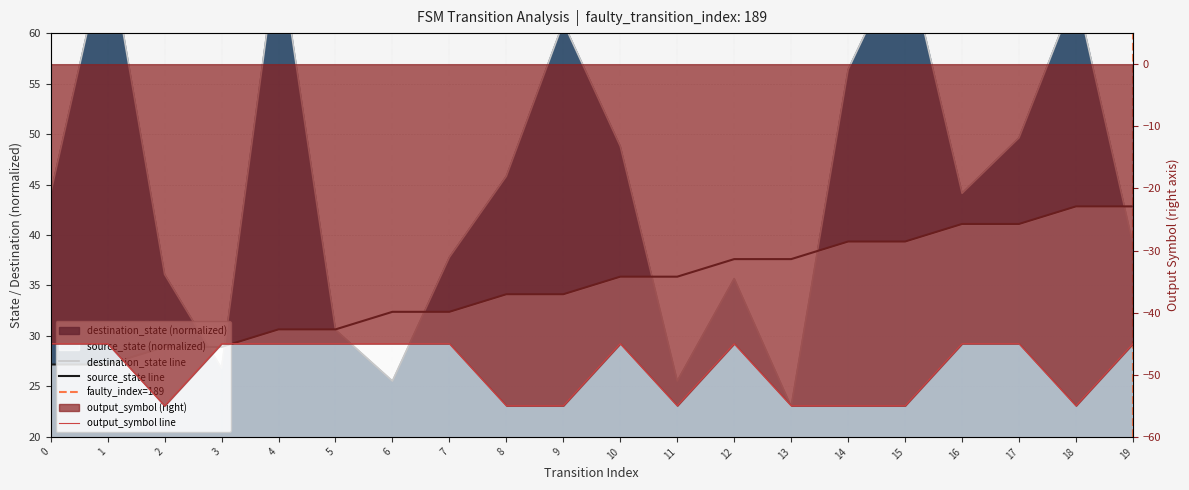

Between 1 and 11, which series saw the biggest shift?

destination_state